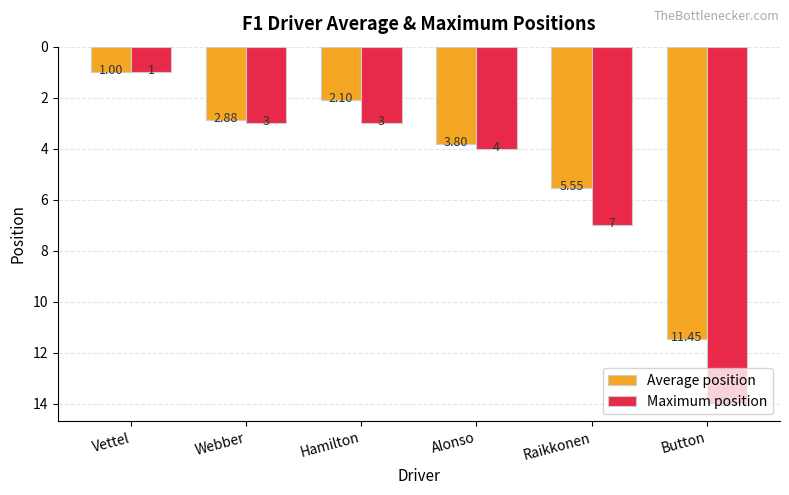

What is the sum of all Maximum position values?

32.0